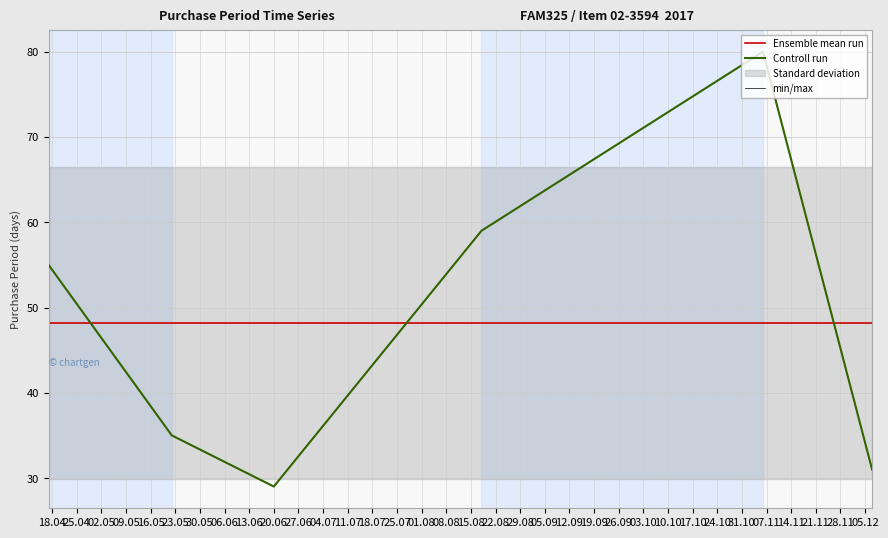

What is the minimum value shown in the chart?

29